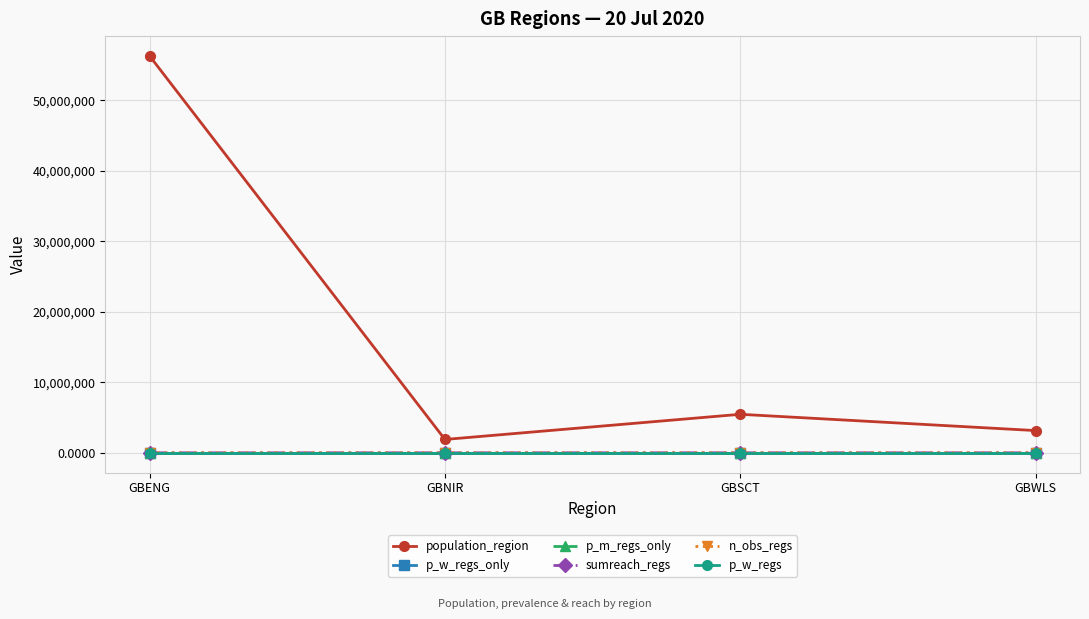

True or false: p_w_regs has a value of 0.0 at GBNIR.

False